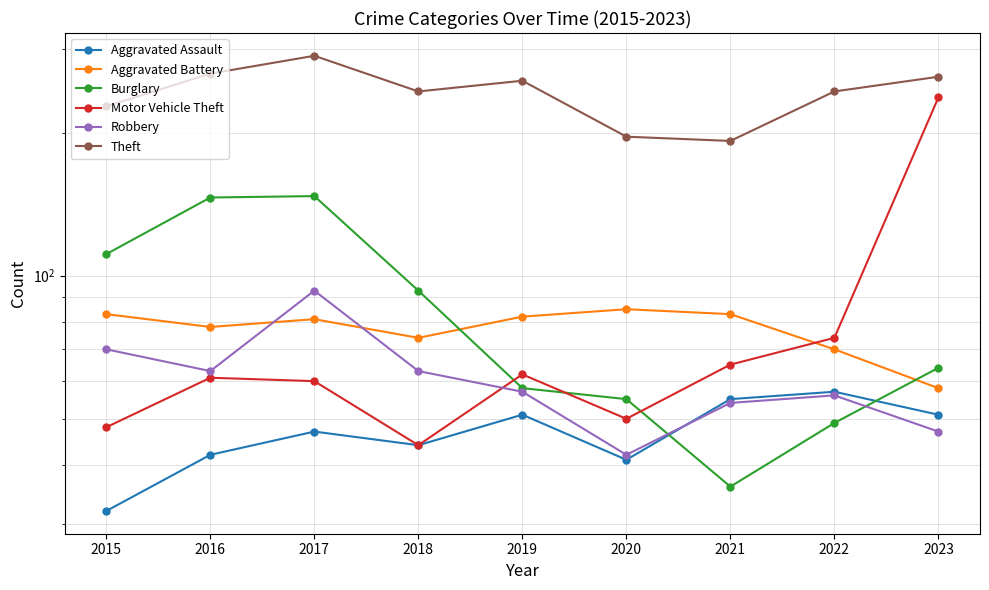

What are all the series names shown in the legend?

Aggravated Assault, Aggravated Battery, Burglary, Motor Vehicle Theft, Robbery, Theft